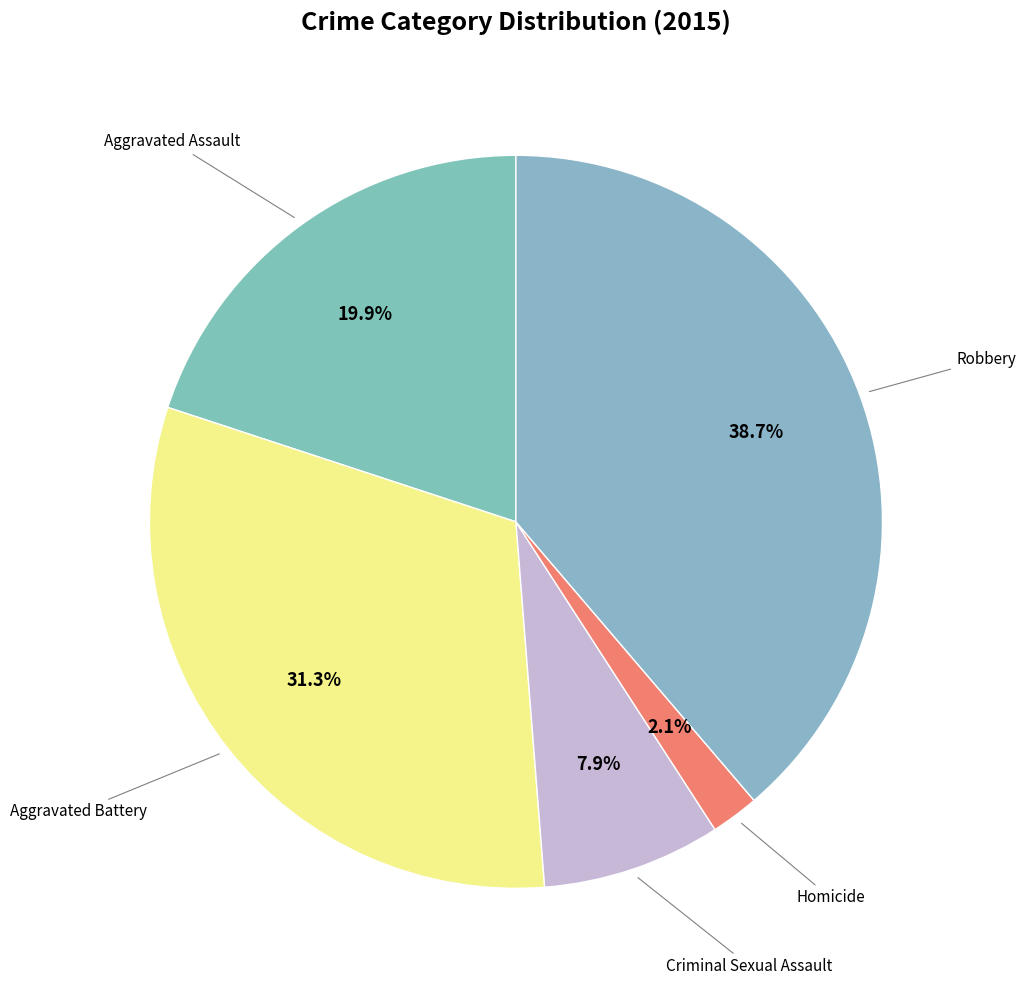

How many slices are in this pie chart?

5